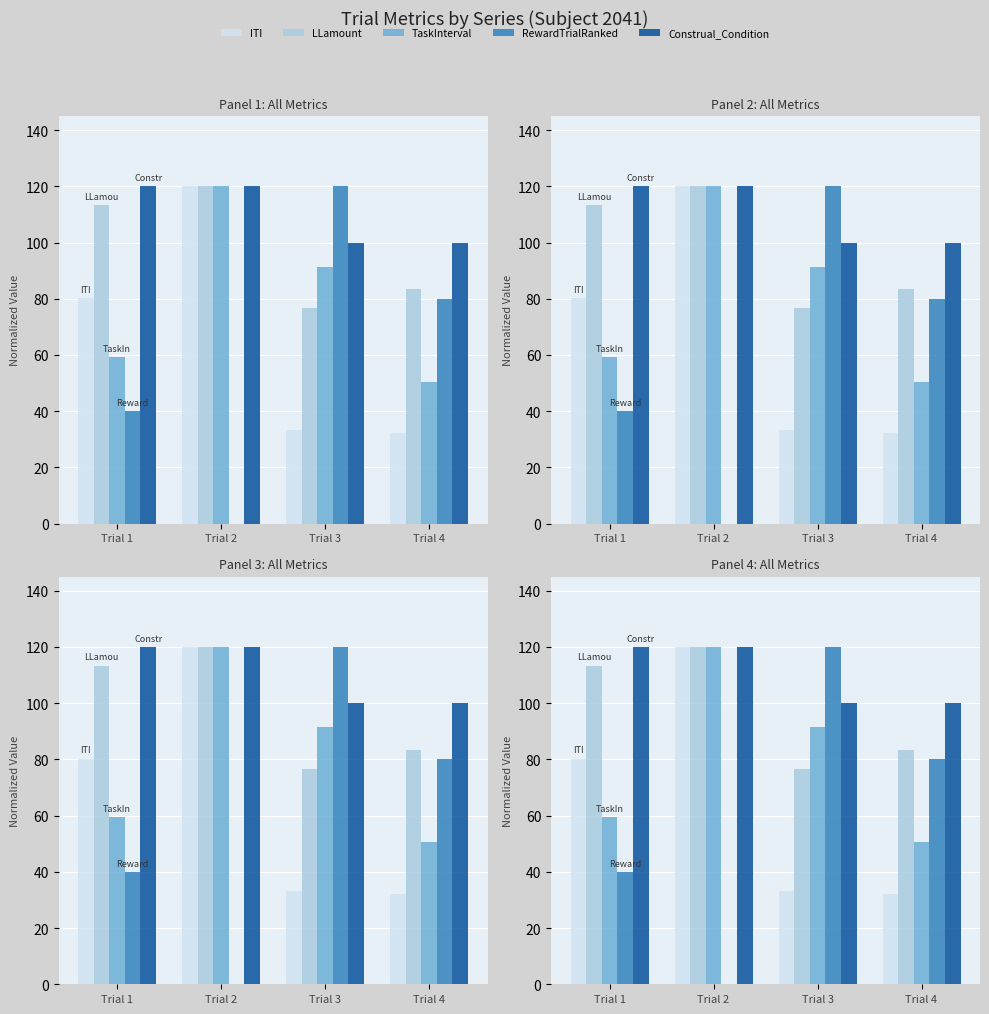

What is the lowest value of the ITI series?

32.2